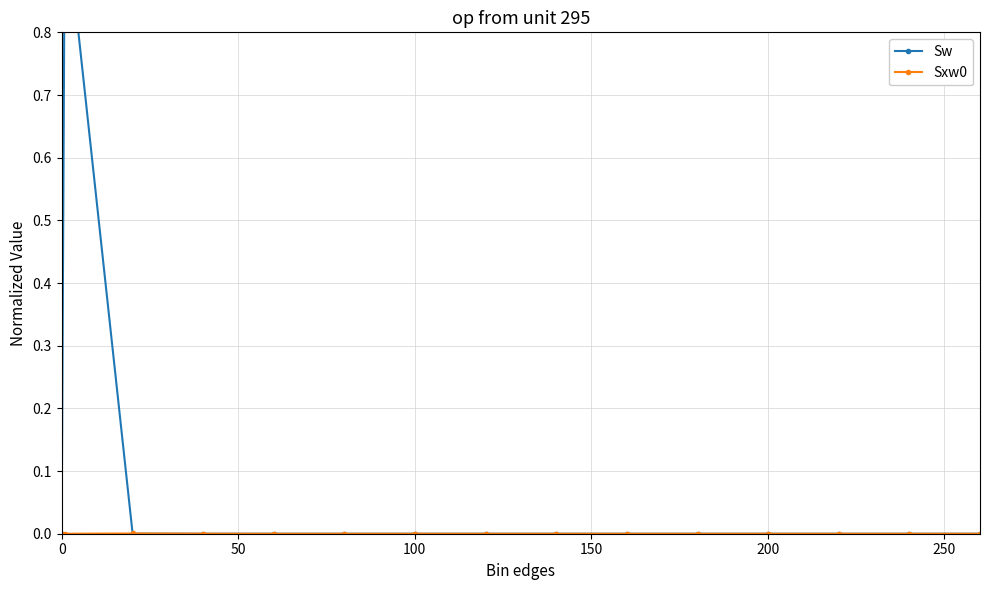

Which series has the largest range (max minus min)?

Sw